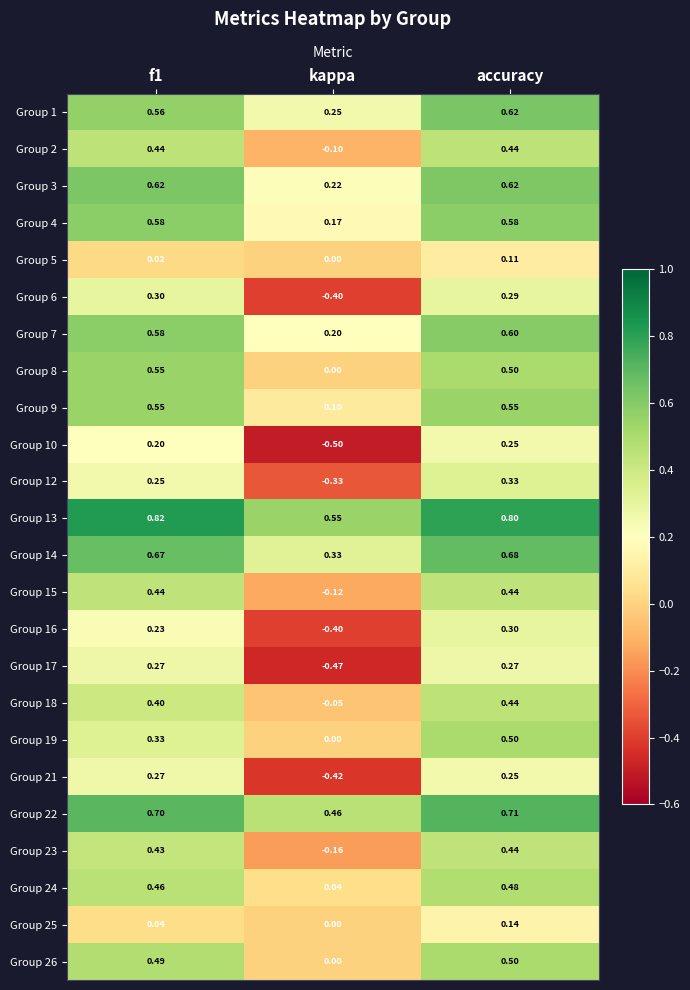

Where is Group 4 nearest to the value 0?

kappa